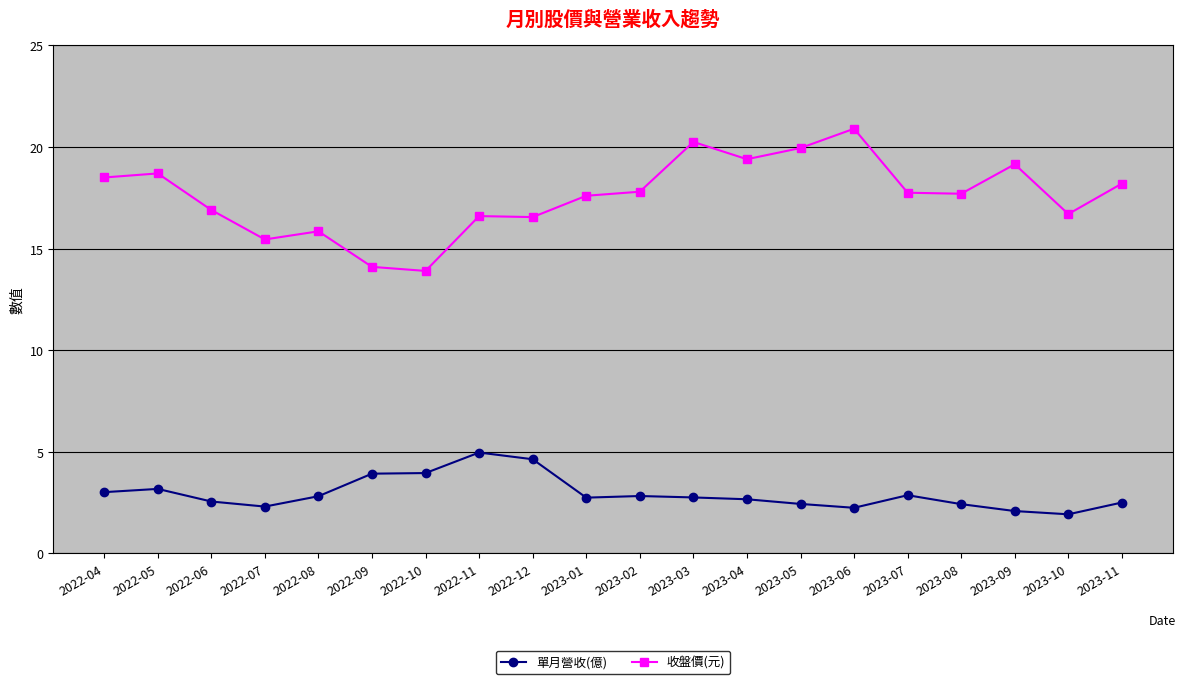

Is the value of 收盤價(元) at 2023-10 greater than the value of 單月營收(億) at 2022-10?

Yes